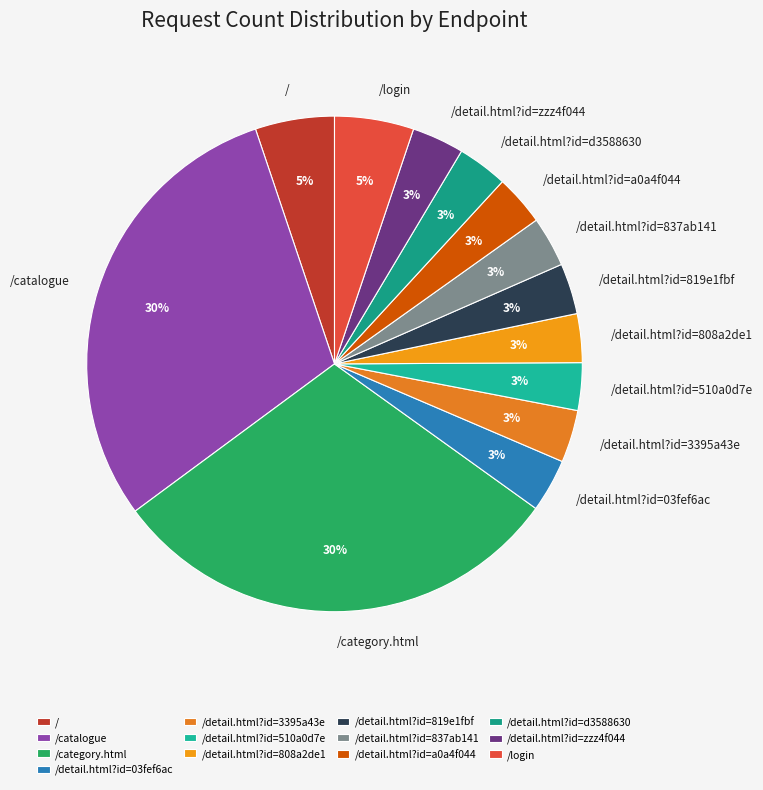

To the nearest percent, what is the average slice percentage?

8%